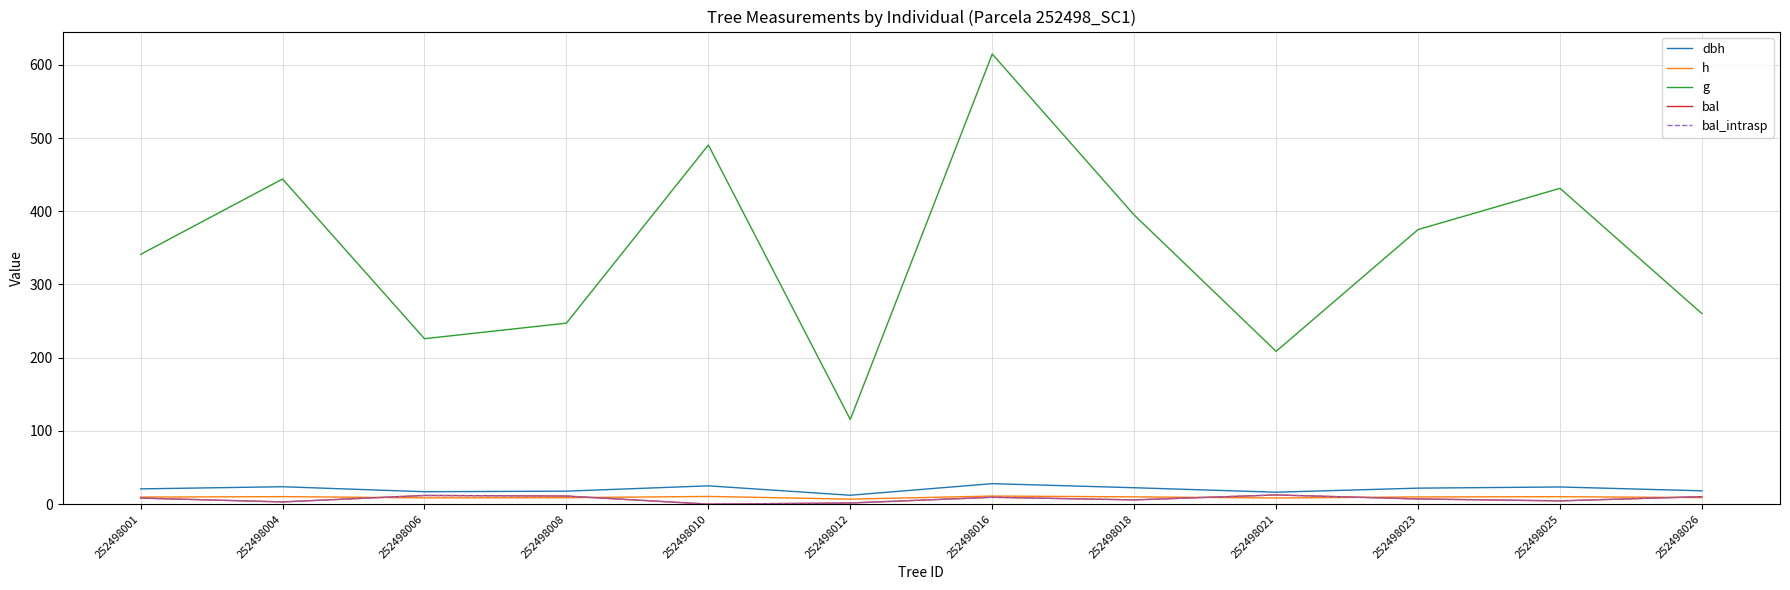

At which label does bal reach its peak?

252498021